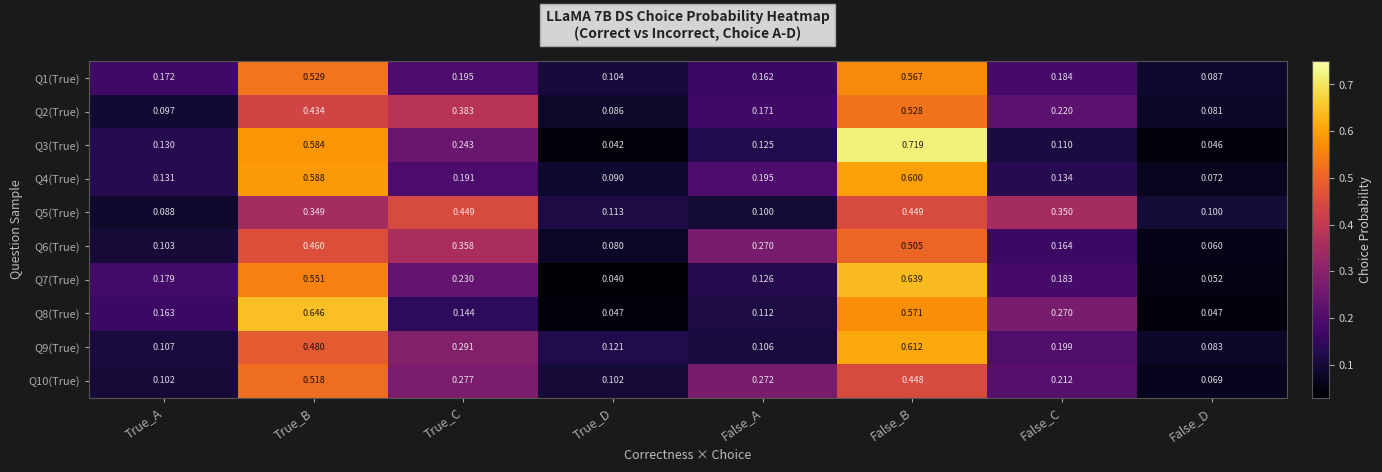

Rank the series at True_D from lowest to highest value.

Q7(True), Q3(True), Q8(True), Q6(True), Q2(True), Q4(True), Q10(True), Q1(True), Q5(True), Q9(True)